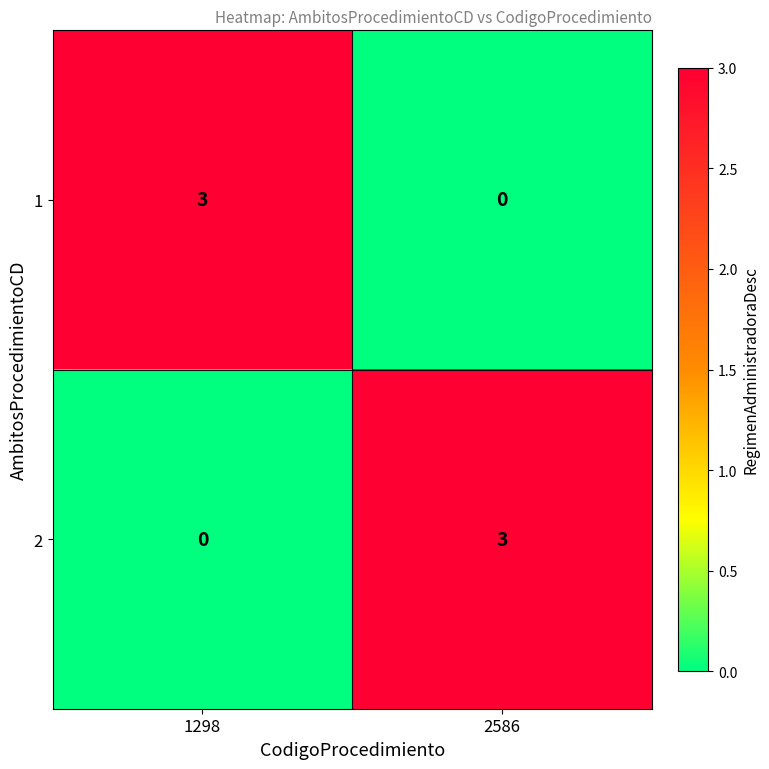

What is the difference between the maximum and minimum values in the 1 series?

3